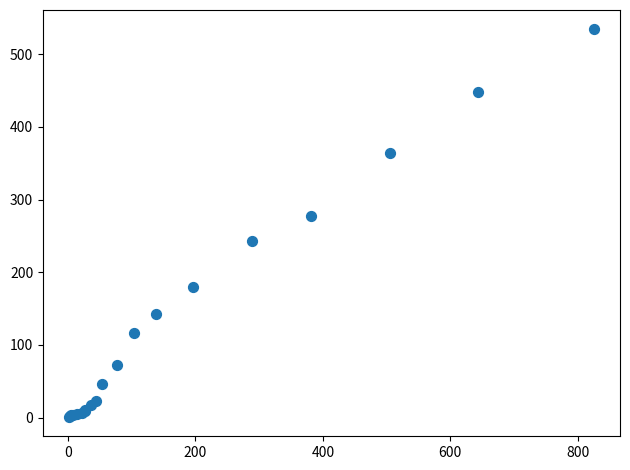

What Y value in the scatter plot is closest to 267?

278